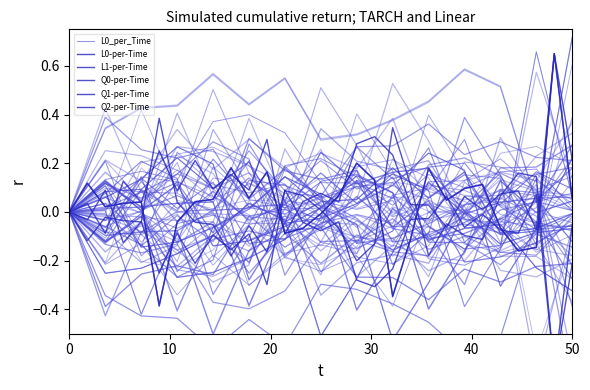

What is the minimum value for Q2_per_Time?

-0.4